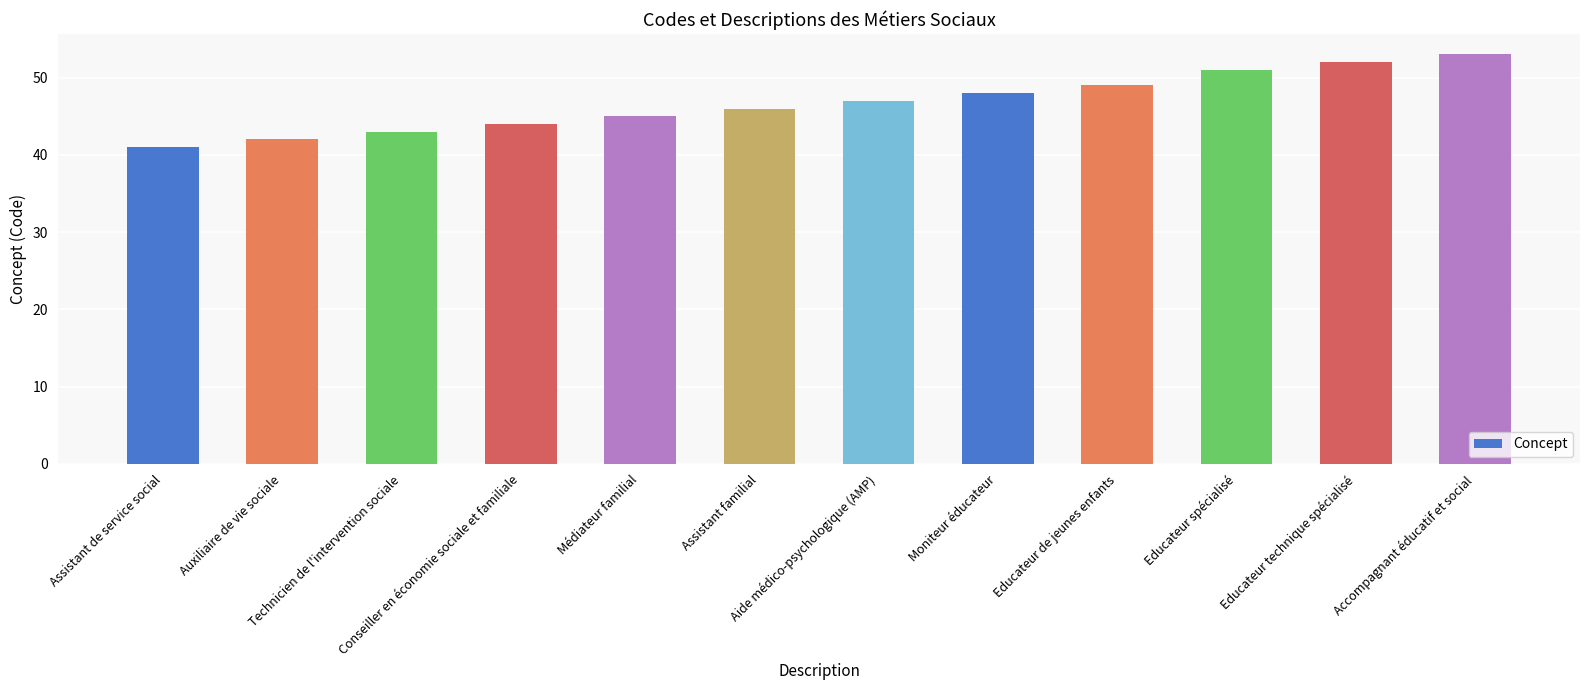

What is the average value?

47